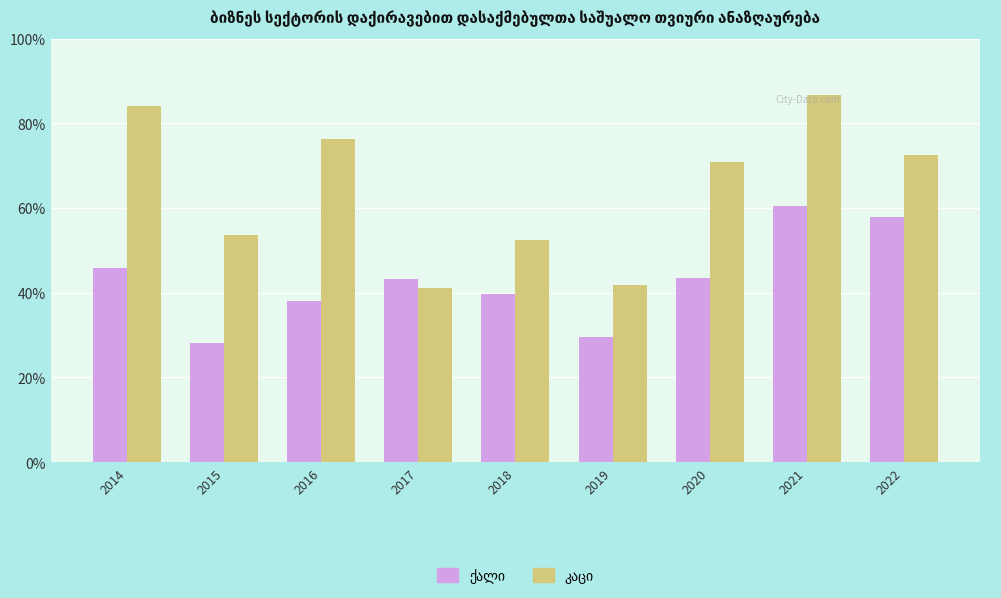

What is the maximum value for კაცი?

1125.5